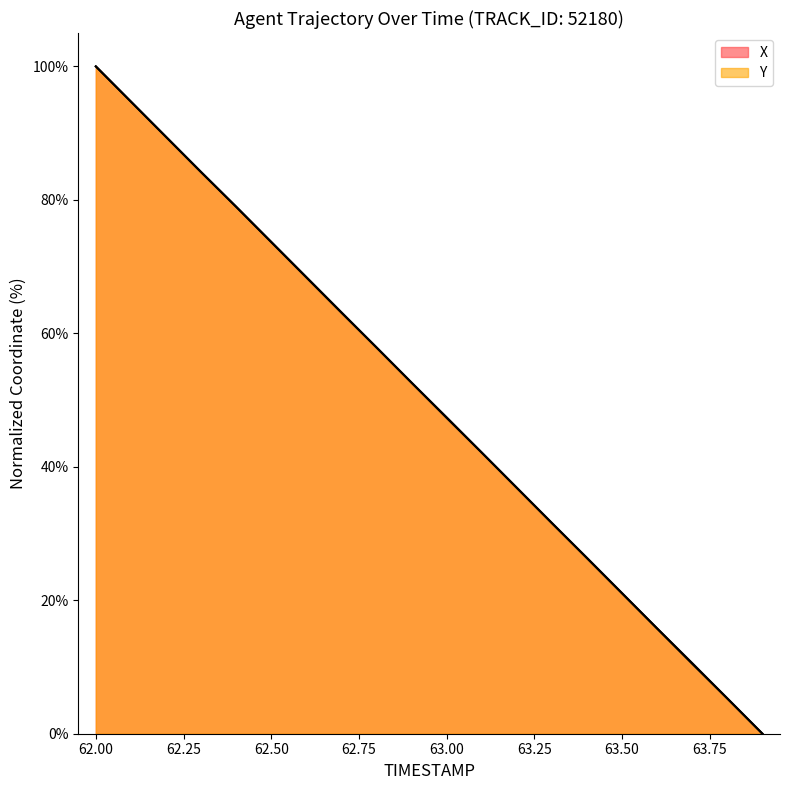

What is the maximum value shown in the chart?

100.0